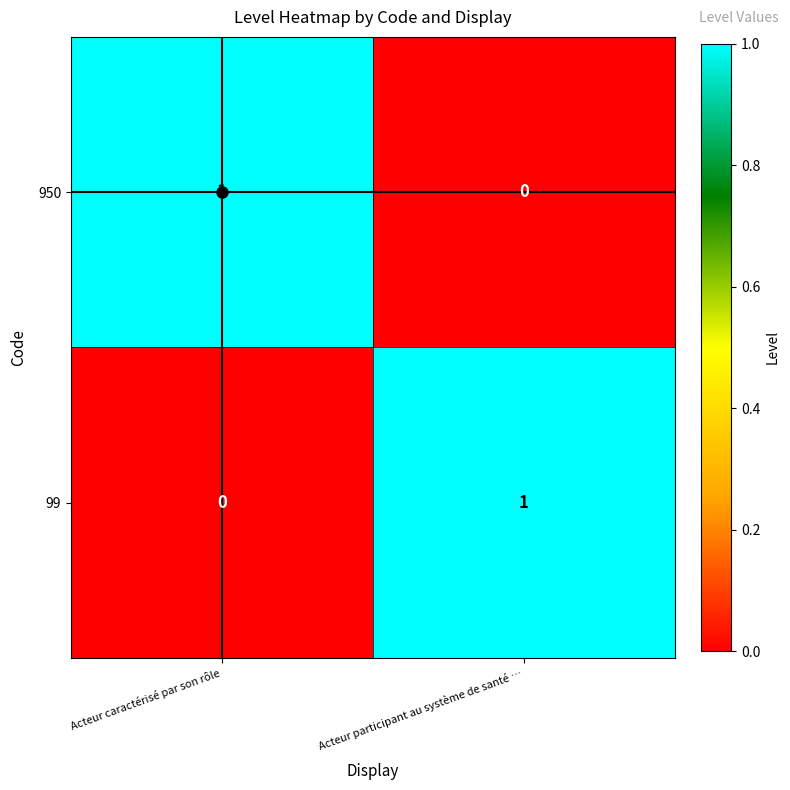

Where is 950 nearest to the value 0?

Acteur participant au système de santé …